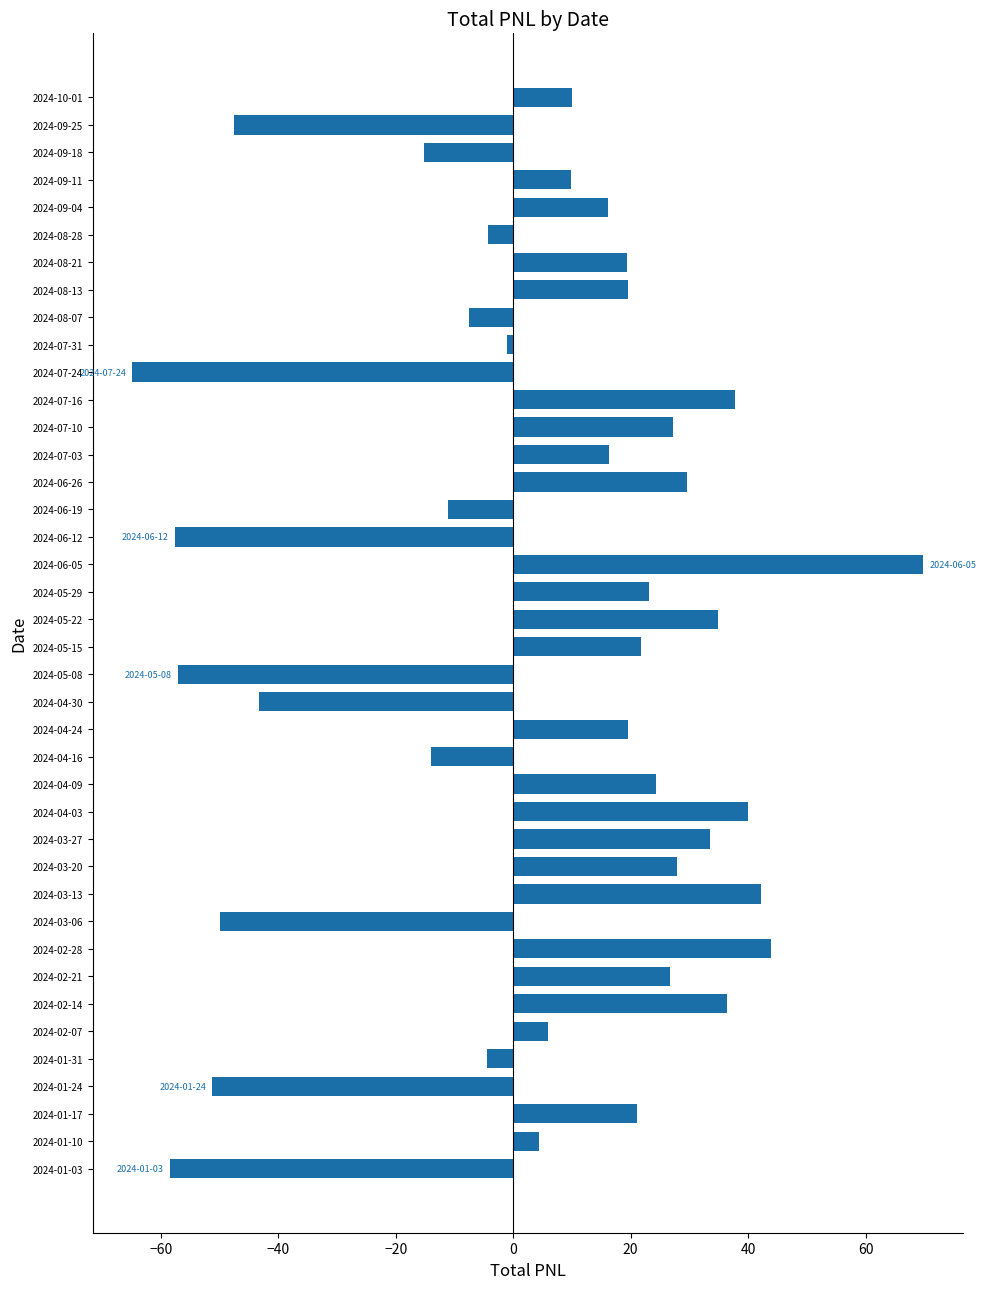

What is the sum of the values at 2024-08-07 and 2024-04-09?

16.9